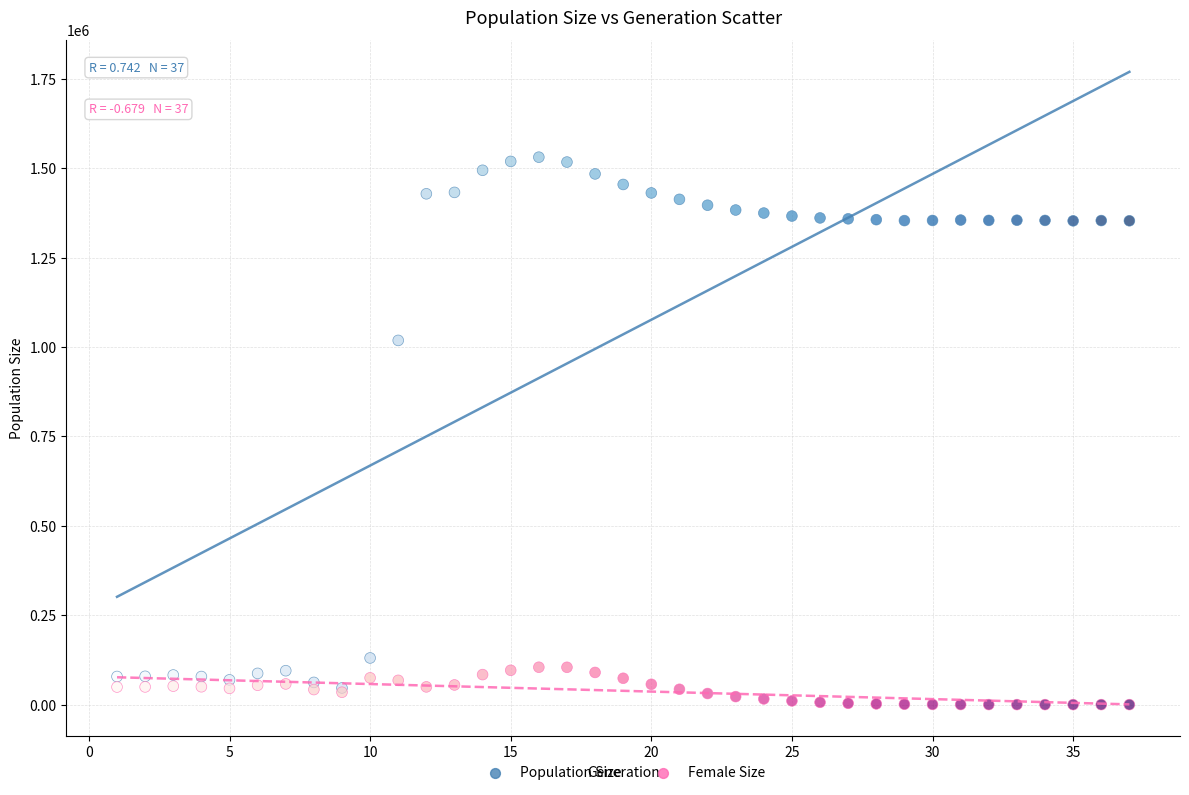

Which series has the largest Y range (max minus min)?

Population Size